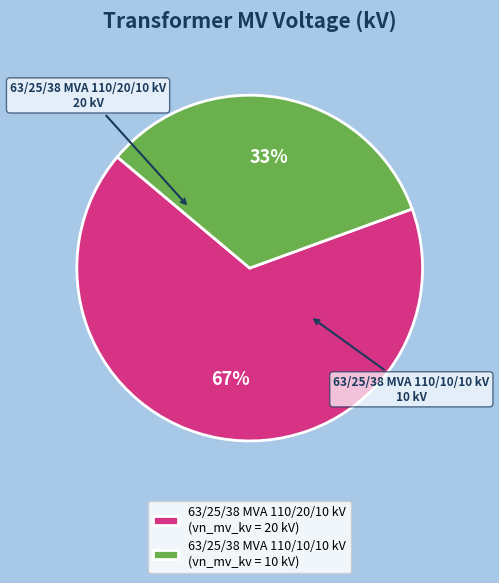

To the nearest percent, what is the combined percentage of 63/25/38 MVA 110/10/10 kV (vn_mv_kv = 10 kV) and 63/25/38 MVA 110/20/10 kV (vn_mv_kv = 20 kV)?

100%